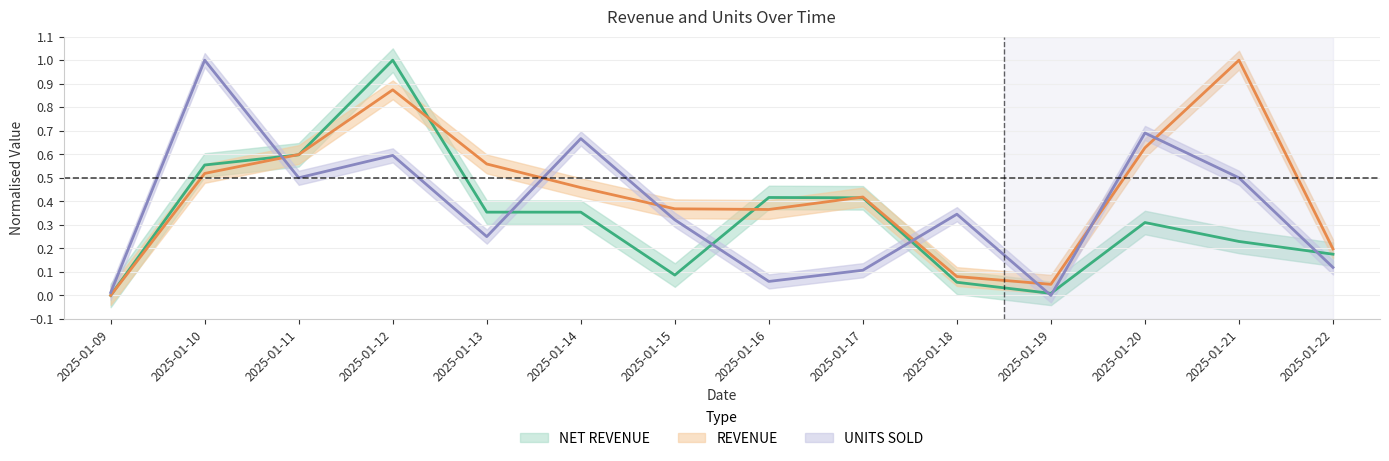

Between 2025-01-09 and 2025-01-15, which series saw the biggest shift?

REVENUE